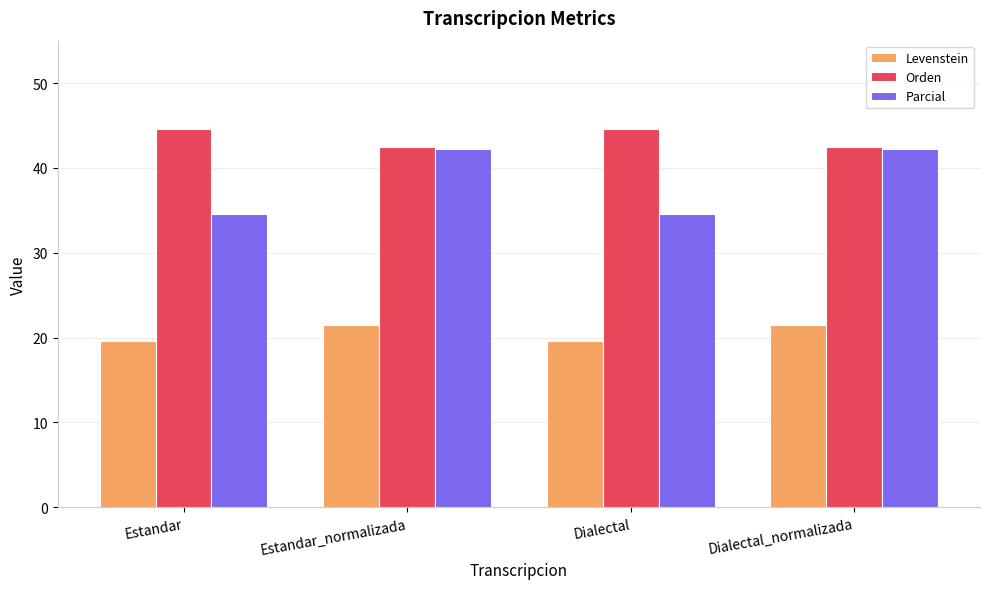

List the series in order of their peak value, highest first.

Orden, Parcial, Levenstein